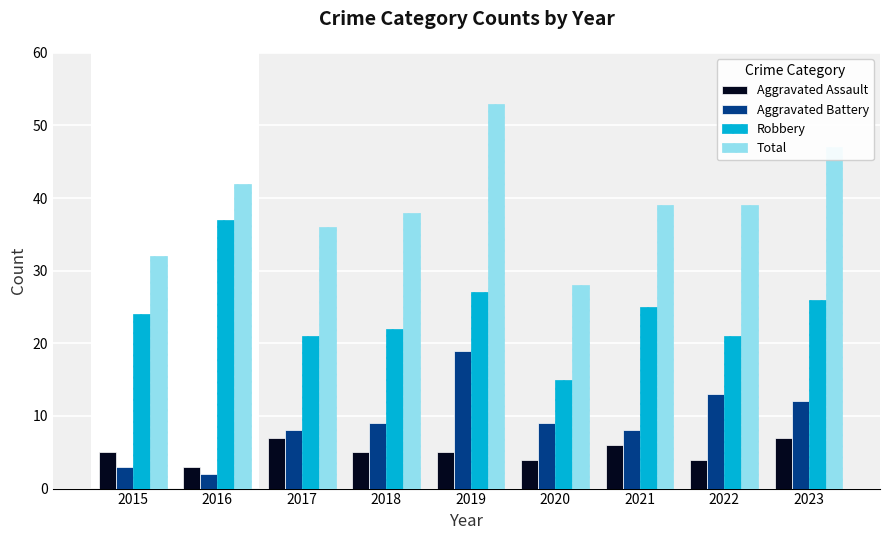

What is the maximum value shown in the chart?

53